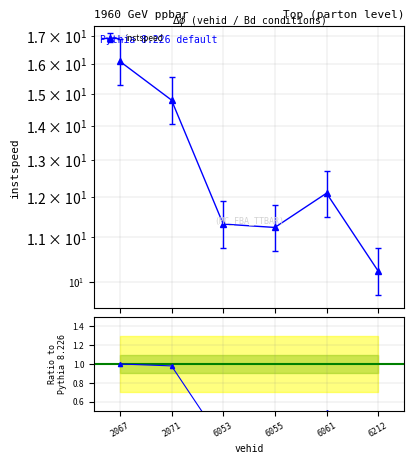

Which has a higher value, 6212 or 6061?

6061